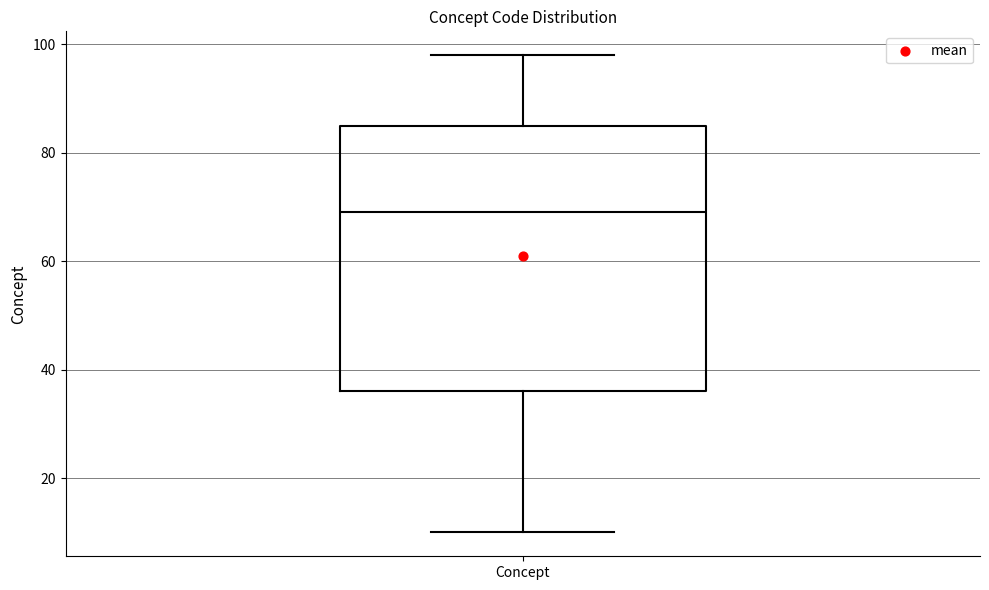

Read this box plot against the y-axis: the position of the median line, the range covered by the box, and the ends of both whiskers. The values are not printed on the chart, so give them approximately, as read against the axis.

median 70, box 36 to 86, whiskers 10 to 98